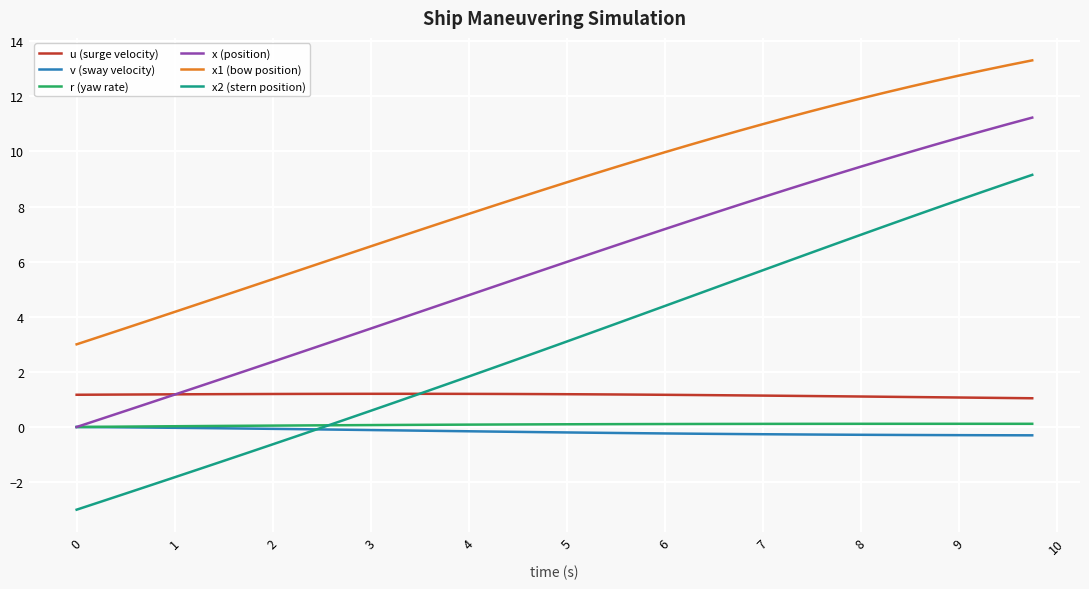

Does the chart display data point markers on the line(s)?

No